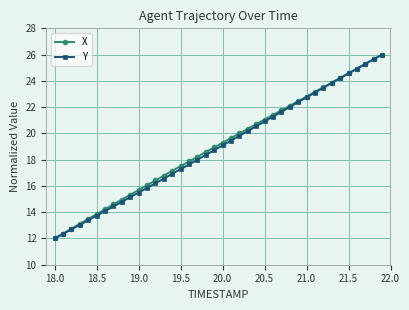

Does the chart display data point markers on the line(s)?

Yes